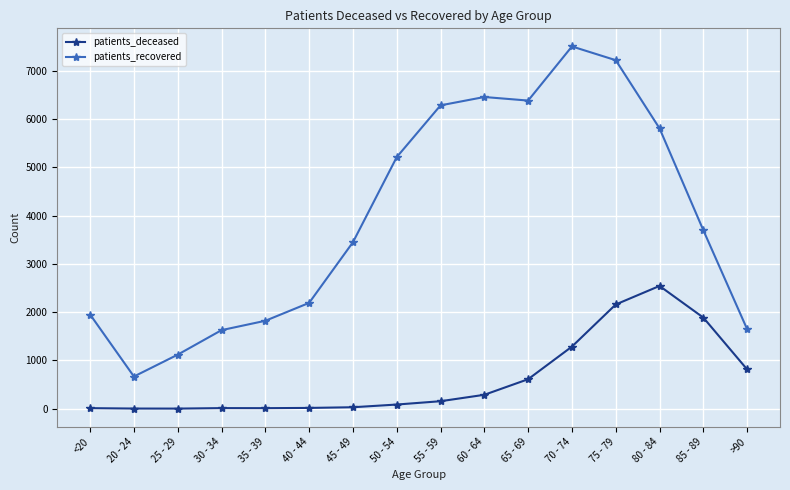

What is the difference between the maximum and second lowest values in the patients_recovered series?

6388